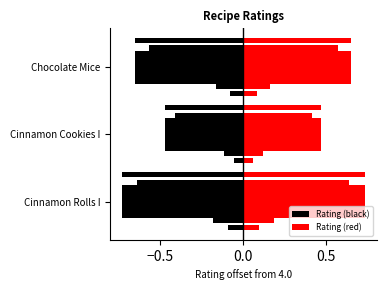

What is the difference between the maximum and second lowest values in the Rating (black) series?

0.2